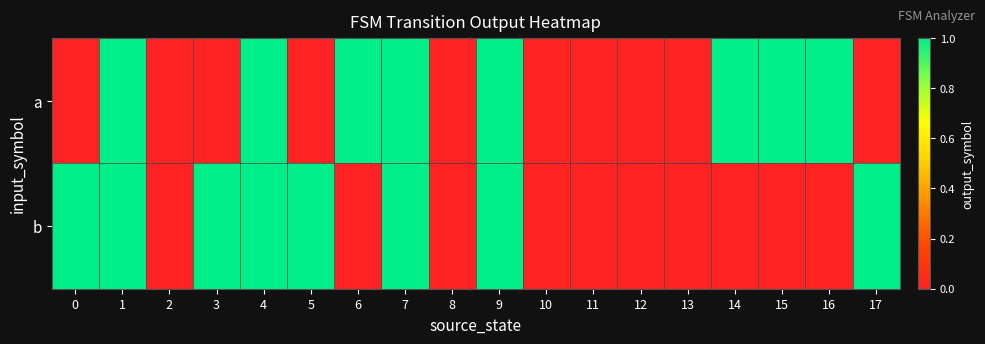

Reading right to left, transcribe all the data shown in this chart.

a: 17=0	16=1	15=1	14=1	13=0	12=0	11=0	10=0	9=1	8=0	7=1	6=1	5=0	4=1	3=0	2=0	1=1	0=0
b: 17=1	16=0	15=0	14=0	13=0	12=0	11=0	10=0	9=1	8=0	7=1	6=0	5=1	4=1	3=1	2=0	1=1	0=1